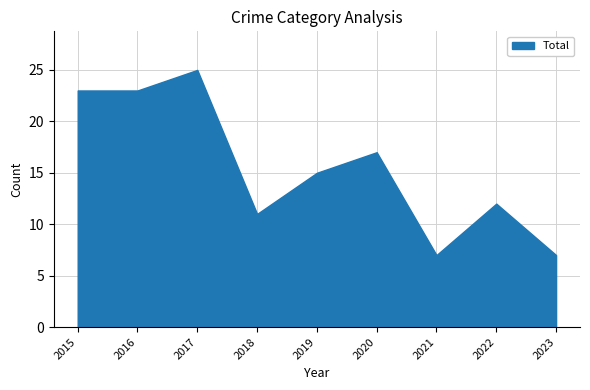

What is the difference between the maximum and minimum values?

18